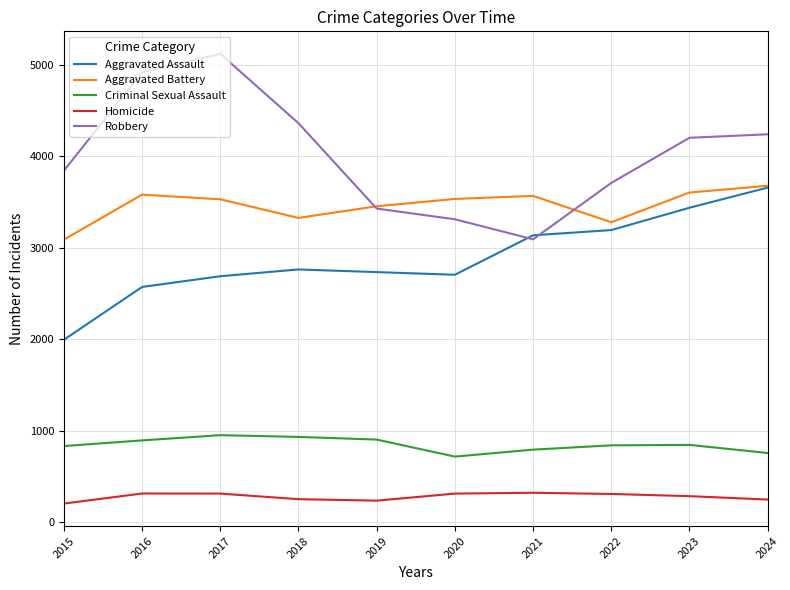

What is the difference between the Aggravated Assault values at 2016 and 2017?

117